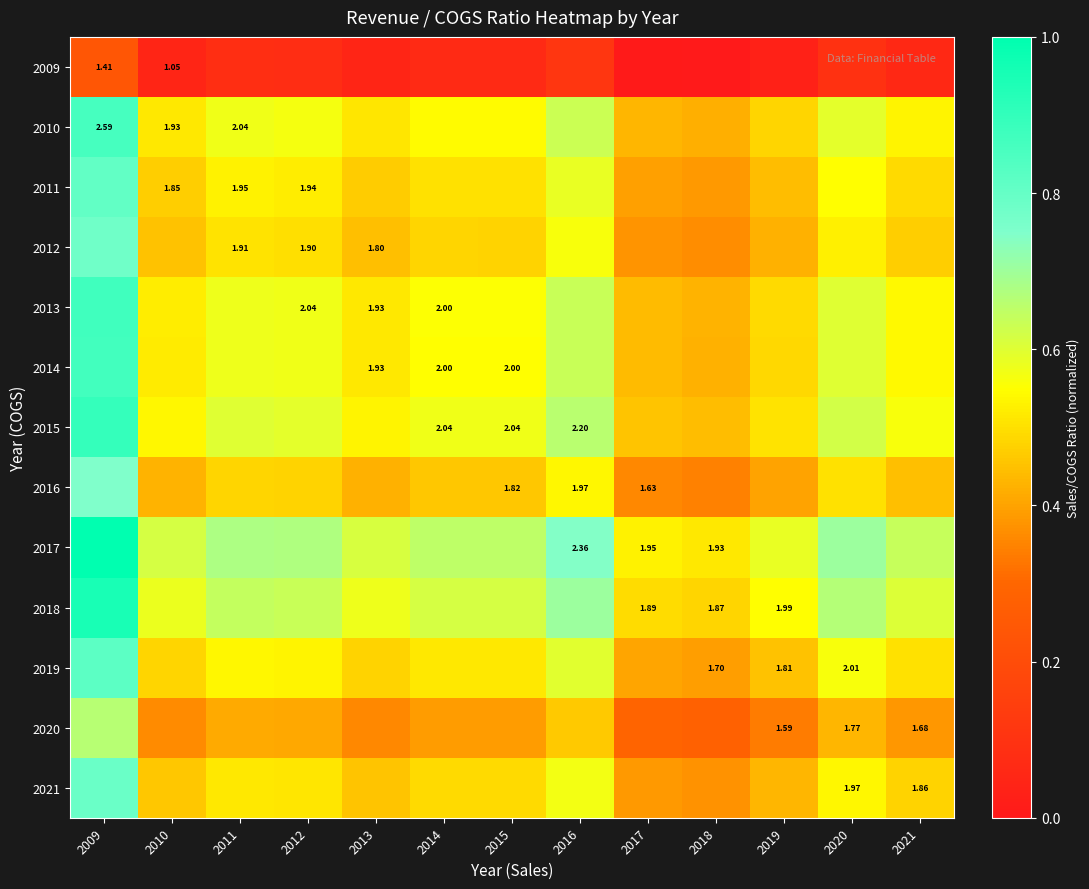

Read the 2009 value at 2009.

0.2